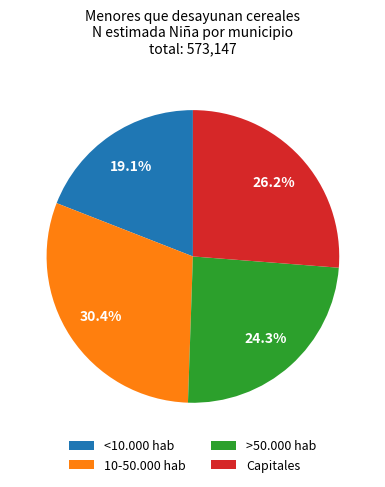

To the nearest percent, what portion does 10-50.000 hab represent?

30%